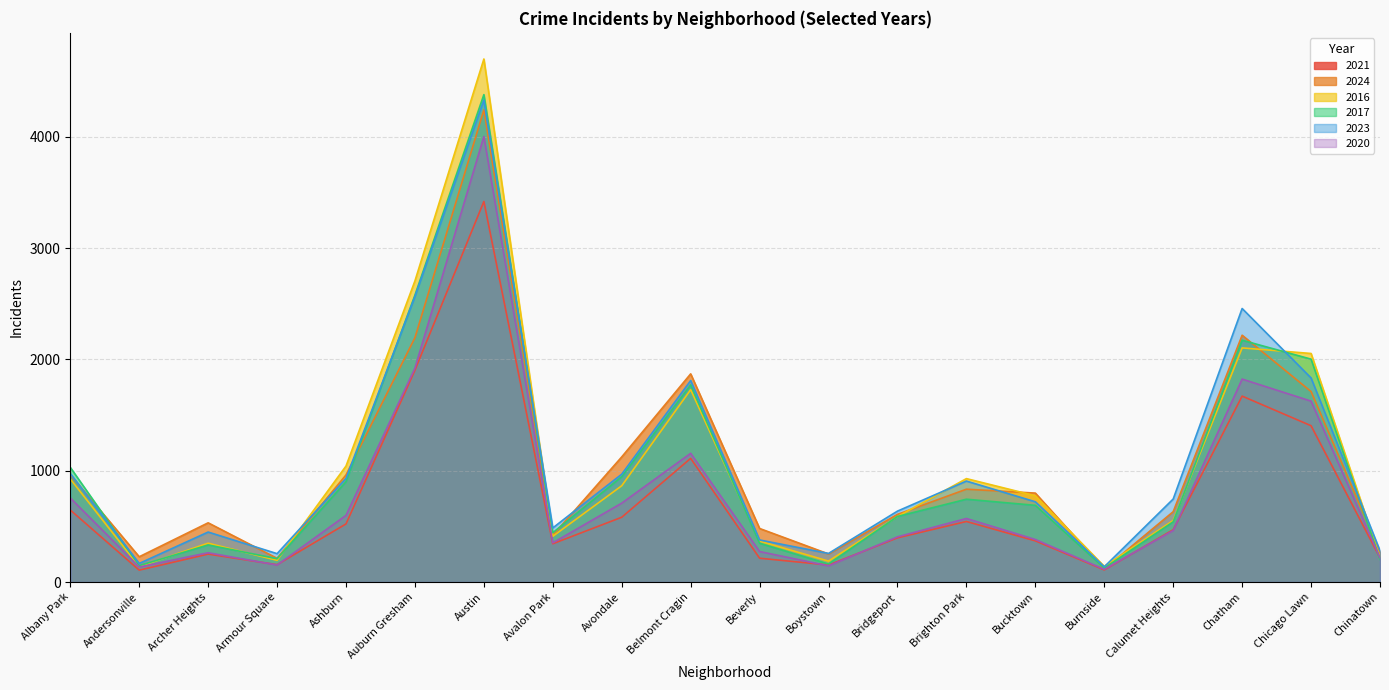

Which series ends up on top after the final intersection of 2024 and 2023?

2023